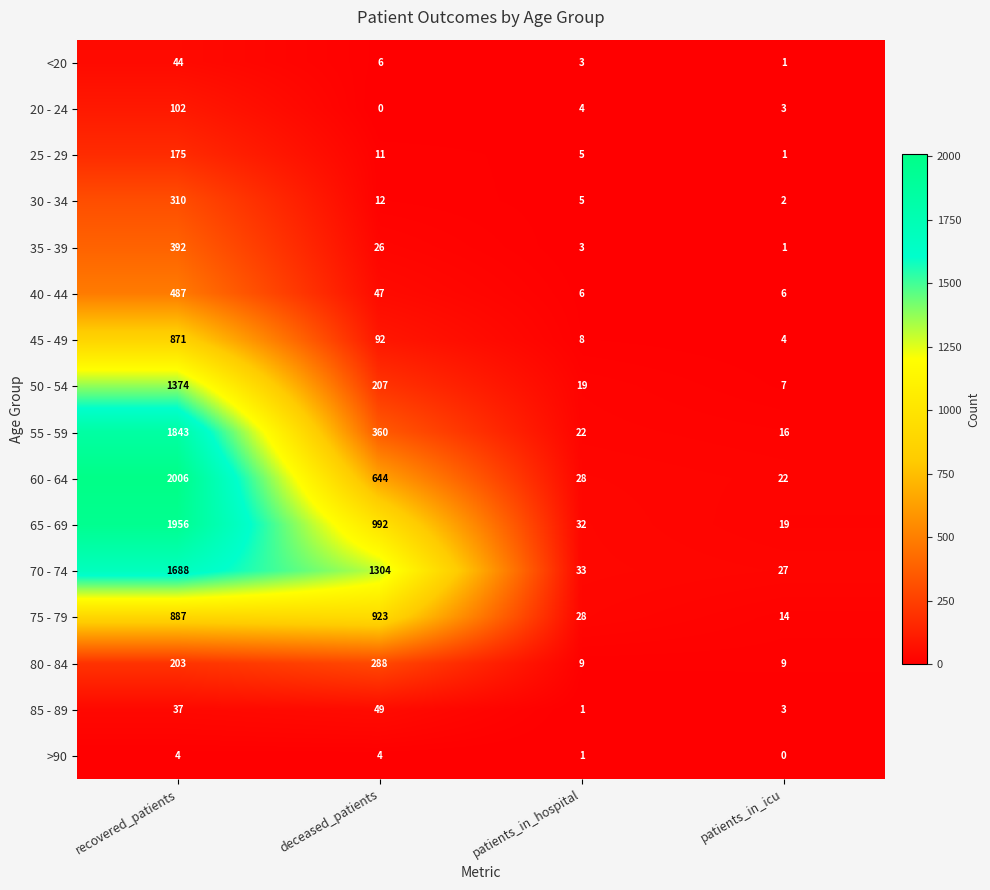

Where is 25 - 29 nearest to the value 88?

deceased_patients